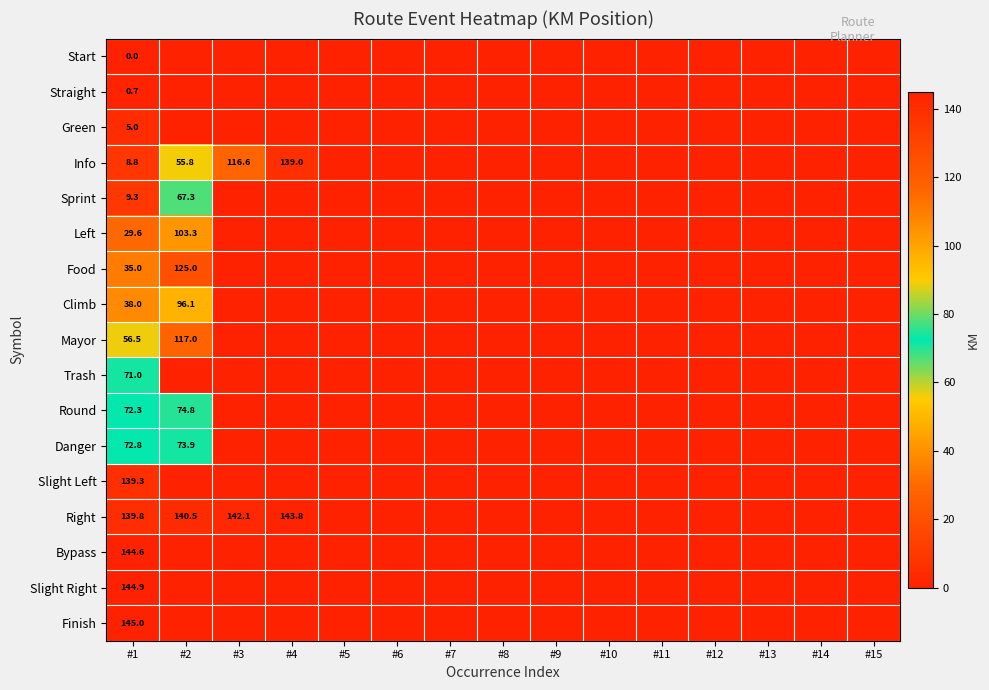

At which label does Straight reach its minimum?

#2